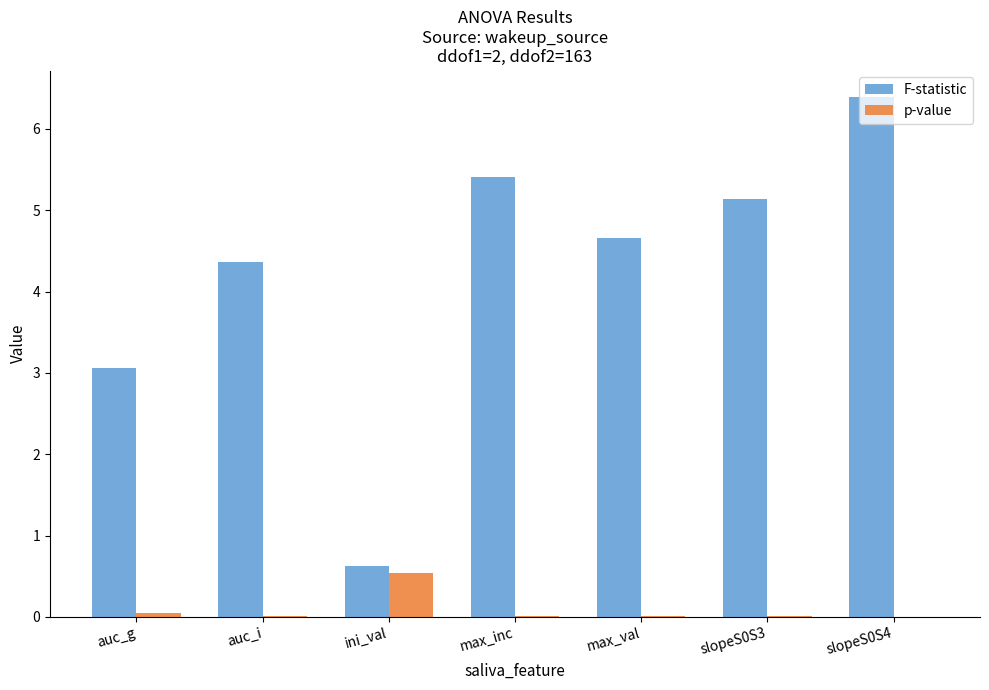

What are all the series names shown in the legend?

F-statistic, p-value